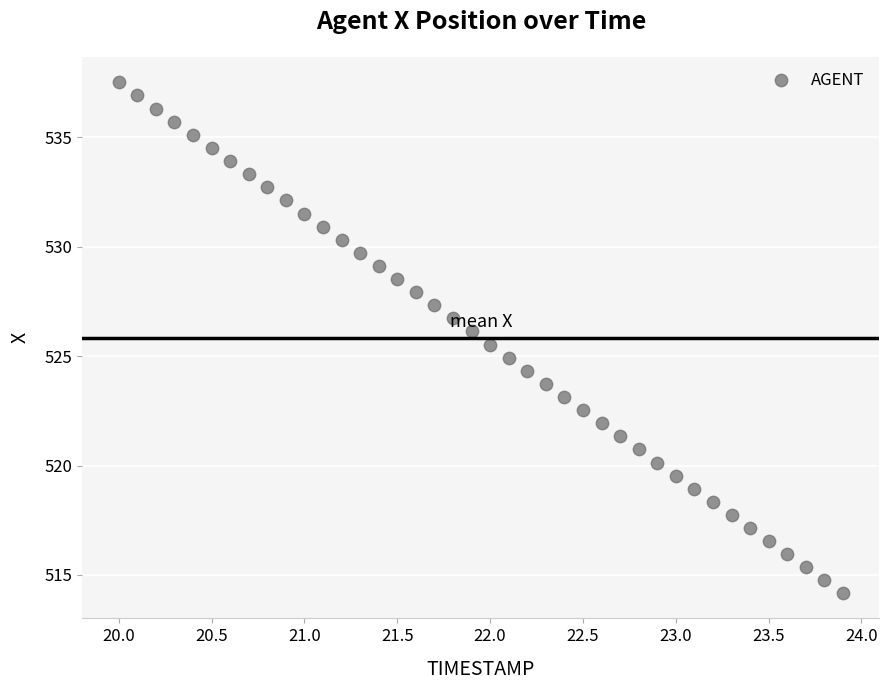

What is the range of Y values (max minus min)?

23.3